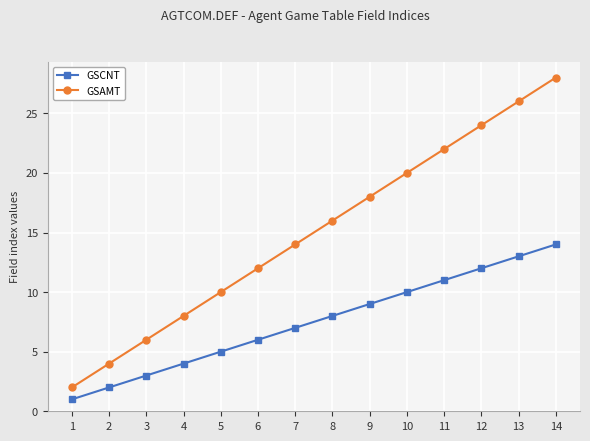

What is the difference between the highest and lowest values at 1?

1